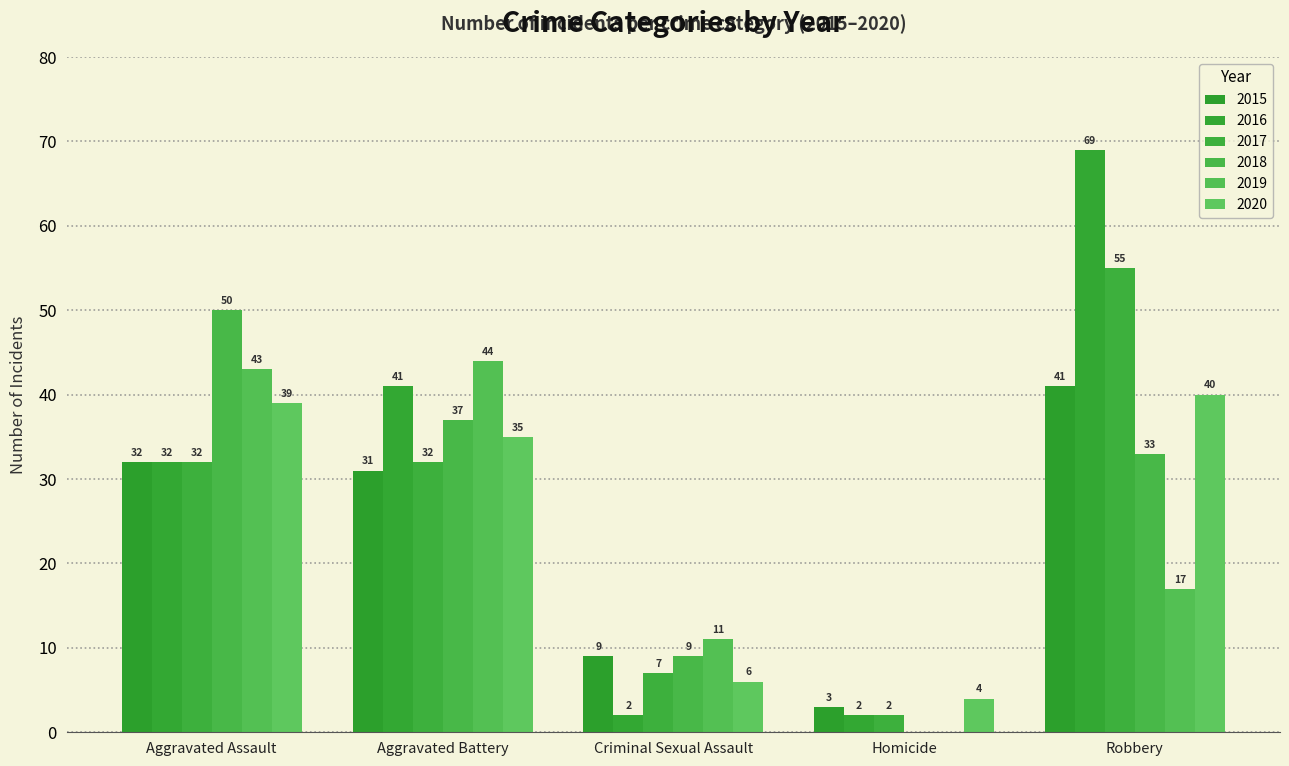

Which label corresponds to the smallest value in the chart?

Homicide